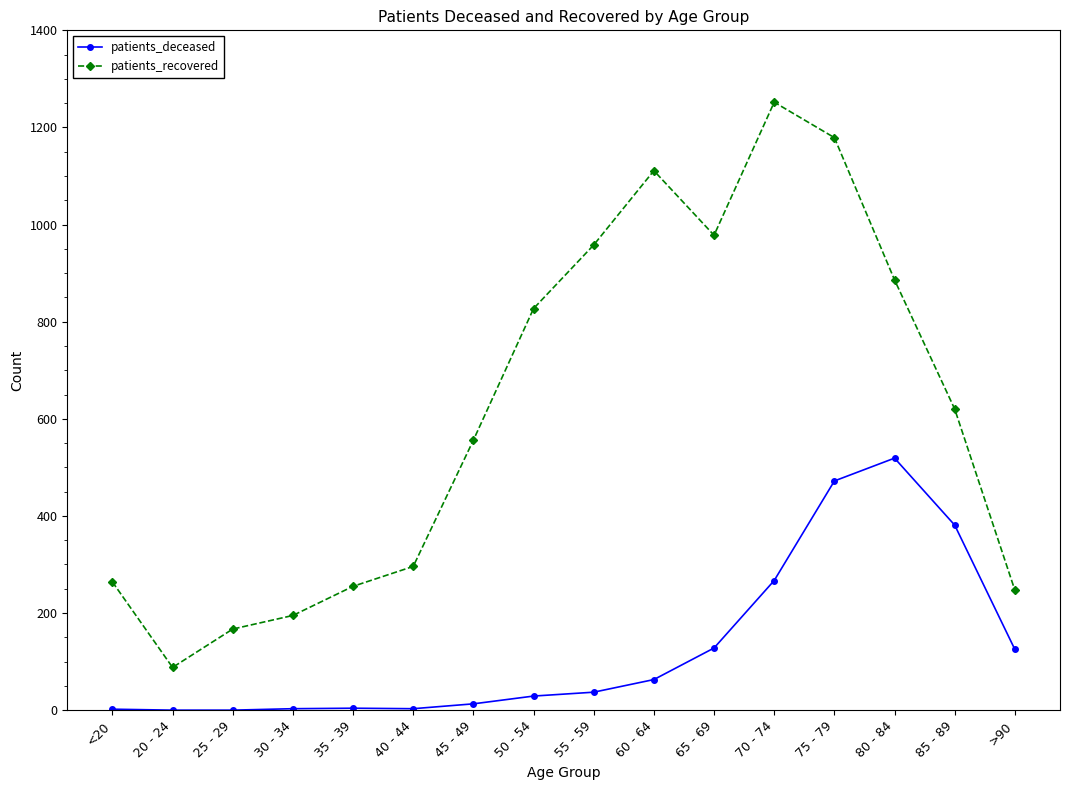

True or false: patients_deceased and patients_recovered cross at least once.

False